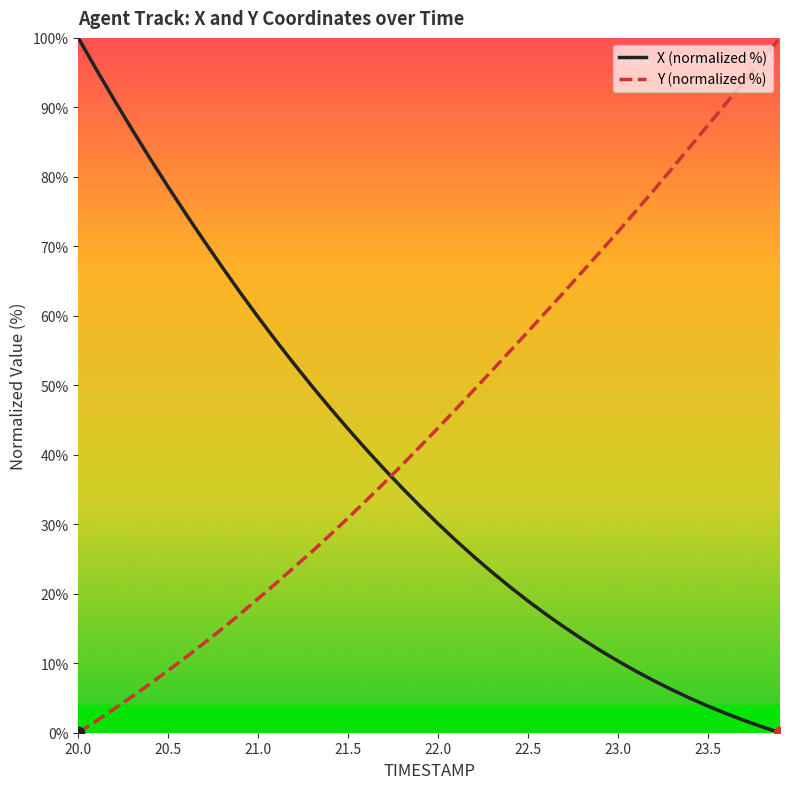

What are all the series names shown in the legend?

X (normalized %), Y (normalized %)